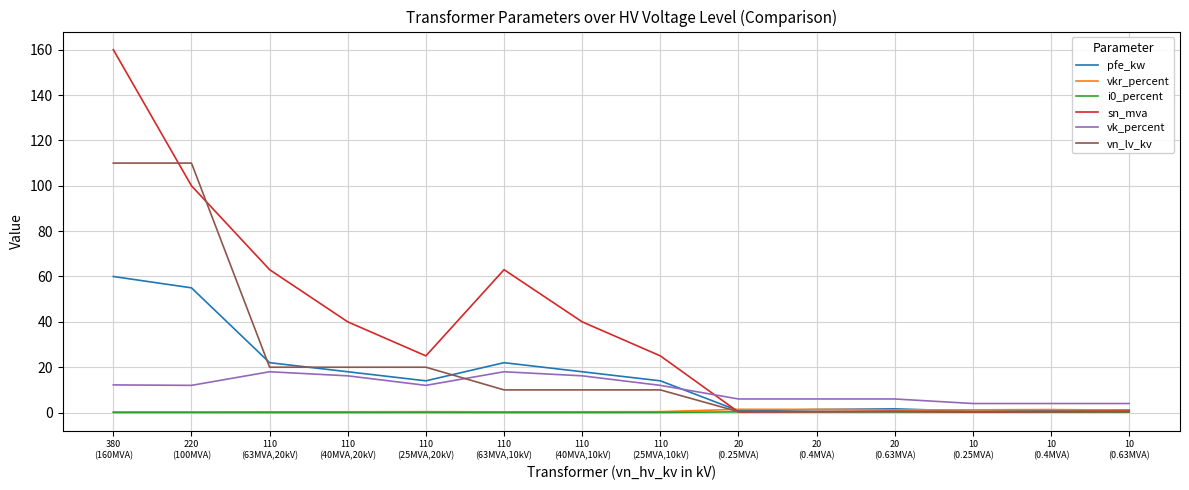

Which series has the widest spread of values?

sn_mva